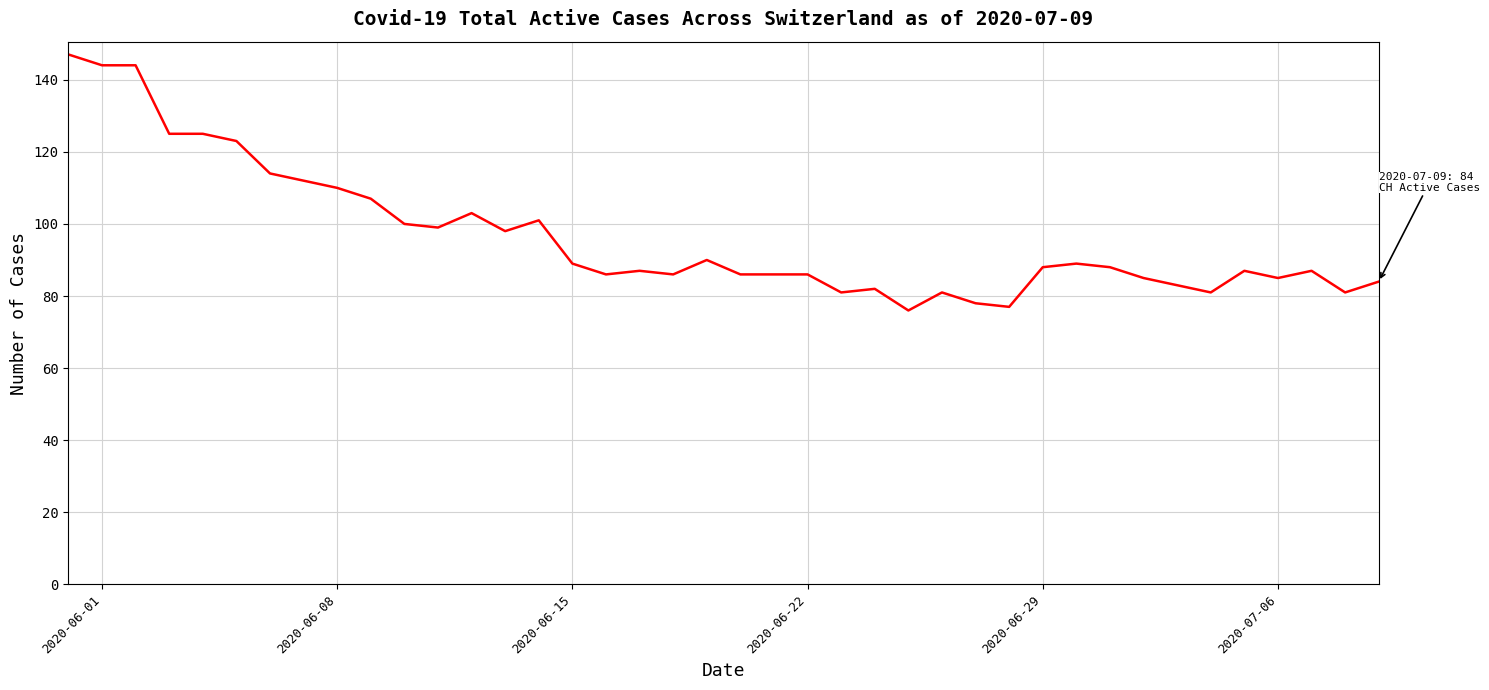

What is the smallest value displayed?

76